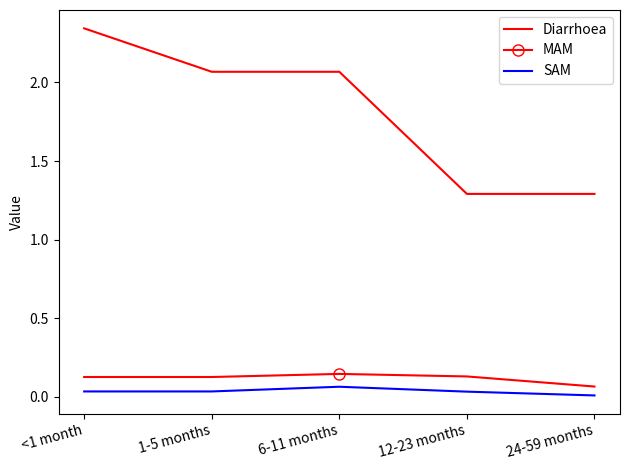

At which label does SAM reach its peak?

6-11 months